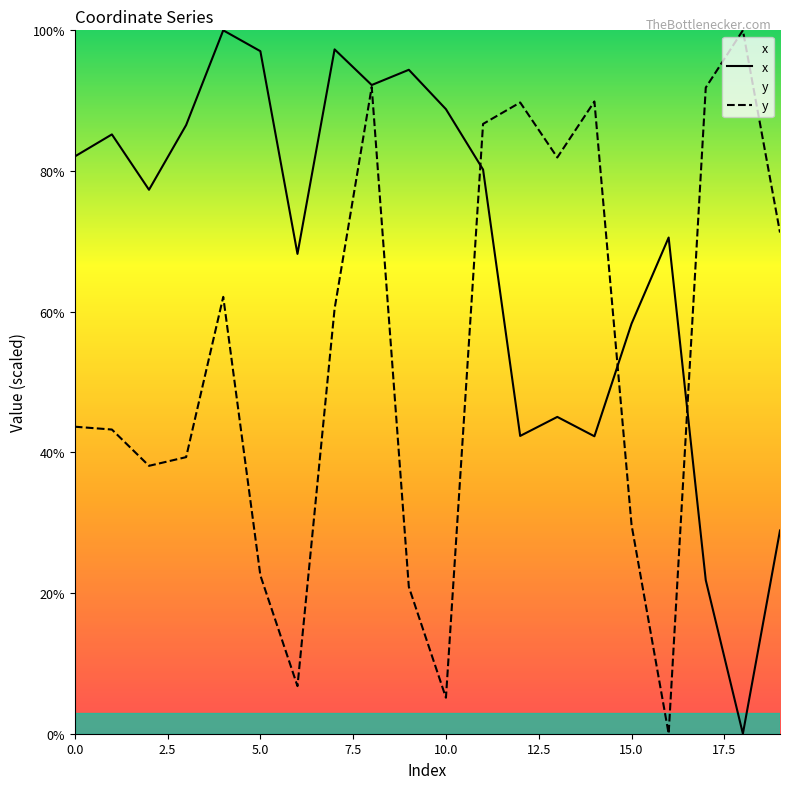

What are all the series names shown in the legend?

x, y